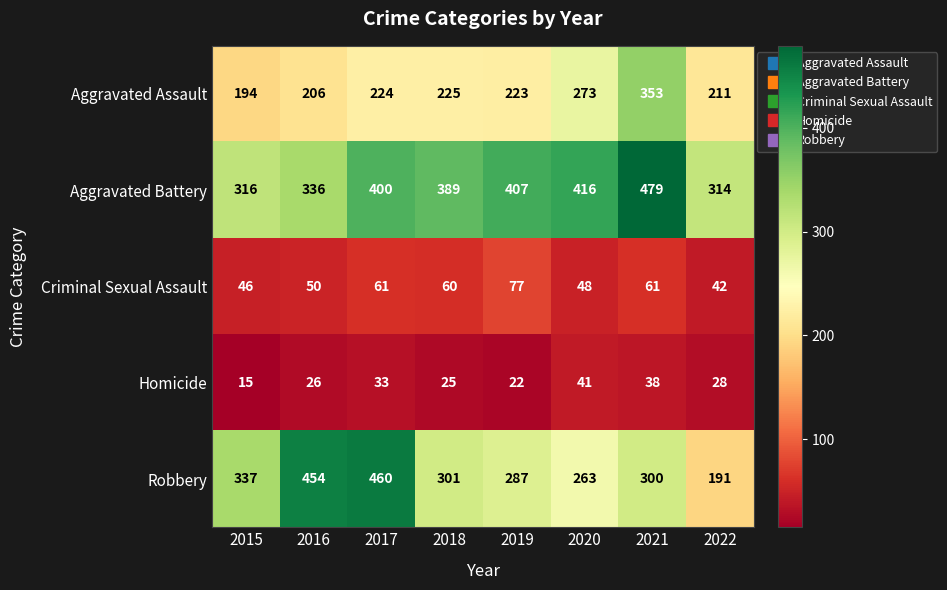

What is the spread (max minus min) of values at 2019?

385